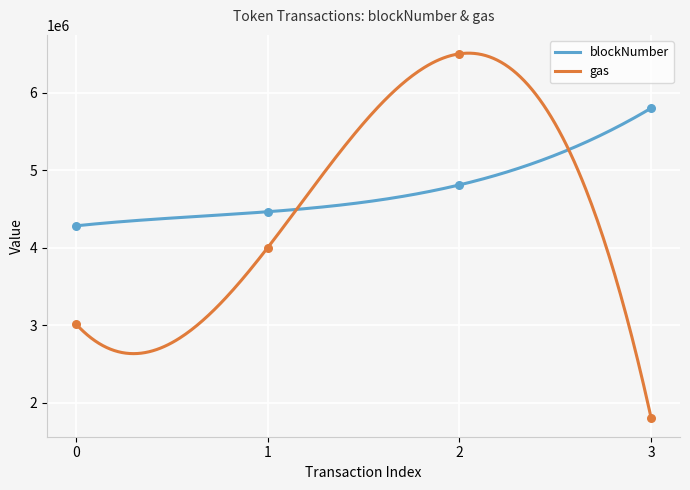

Is the value of gas at 0 greater than the value of blockNumber at 0?

No